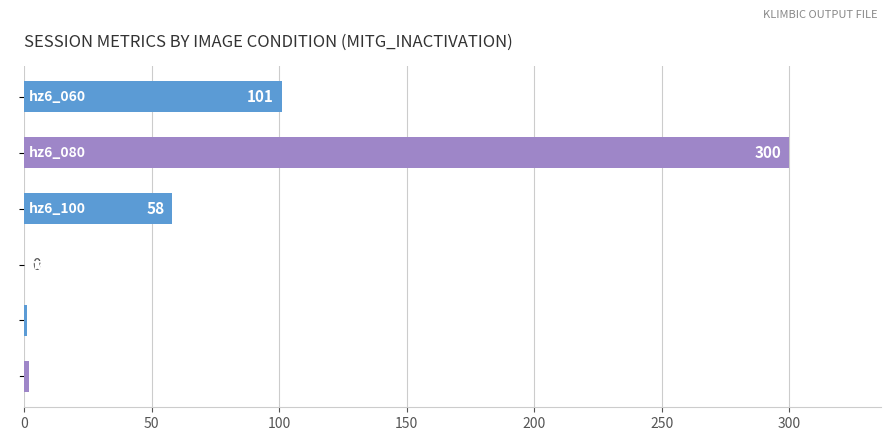

What is the greatest value displayed?

300